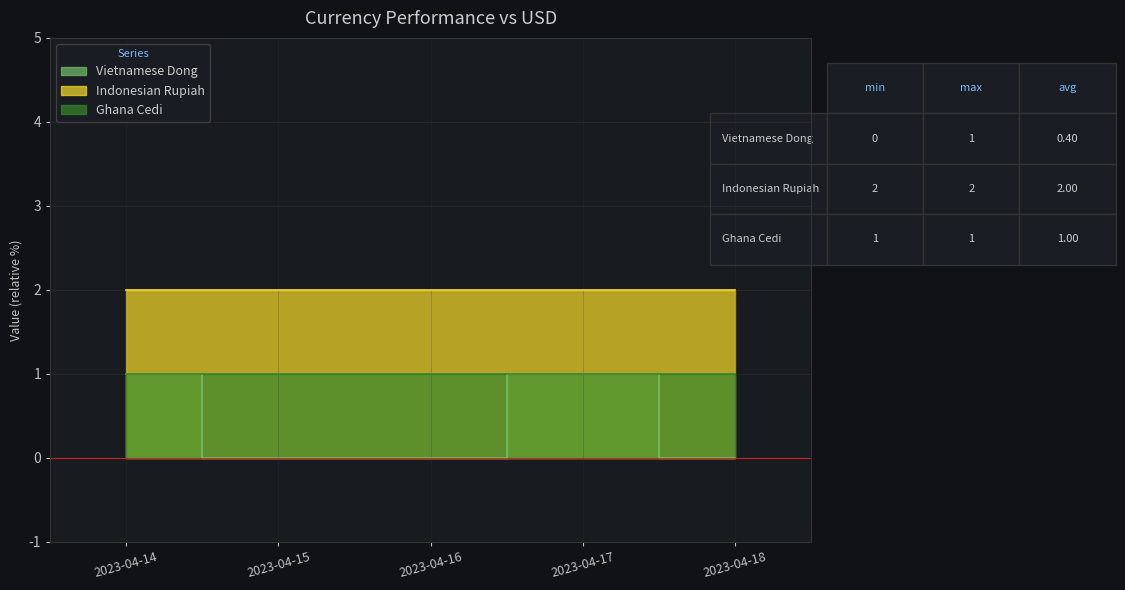

How many lines are shown in the chart?

3